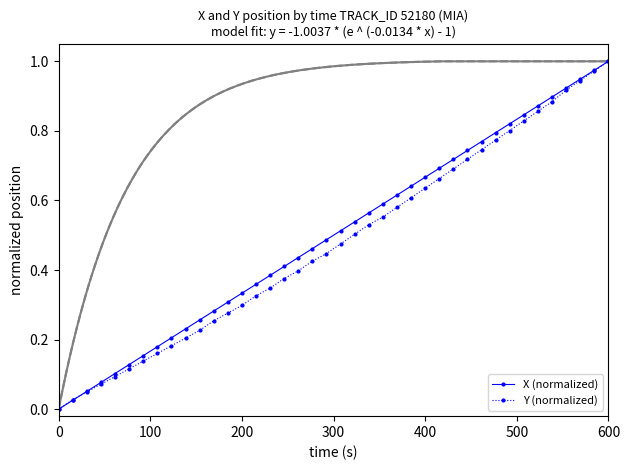

List the series in order of their peak value, lowest first.

X (normalized), Y (normalized)